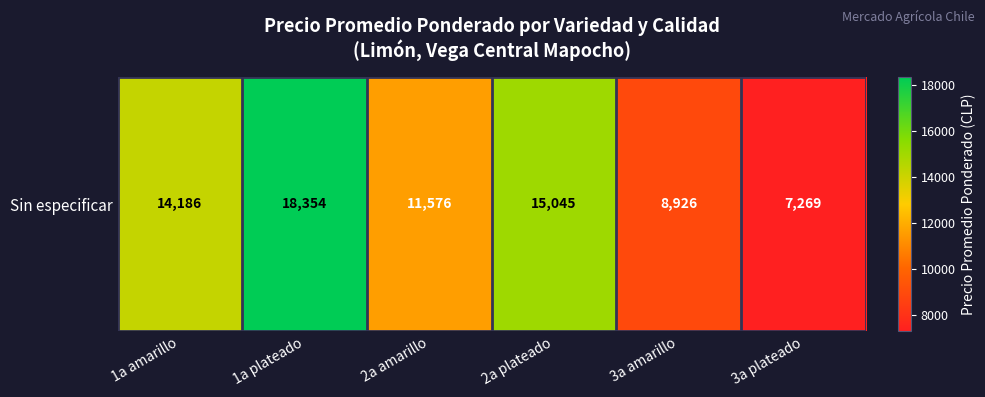

Reading left to right, what are all the values shown in this chart?

14186.5	18354.0	11575.6	15044.6	8926.4	7268.8